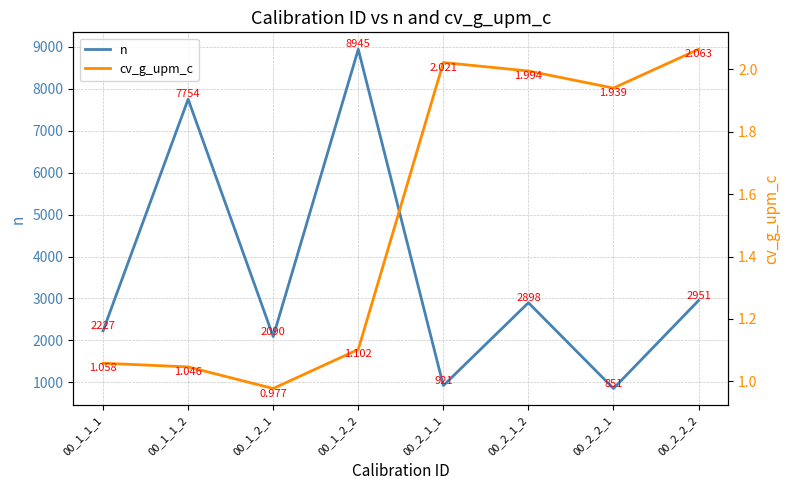

How many series are shown in this chart?

2